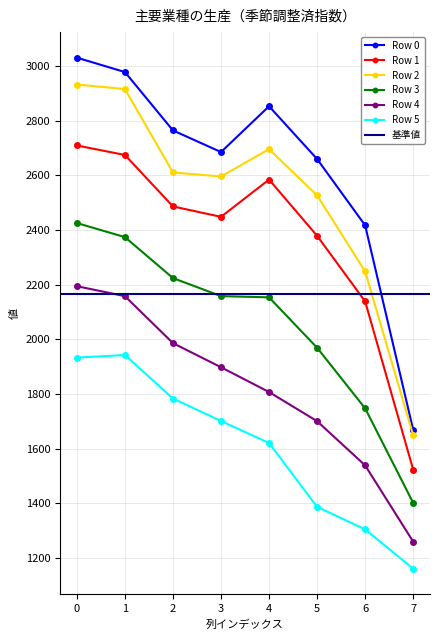

The Row 3 series shows 3781.8 at 2. True or false?

False